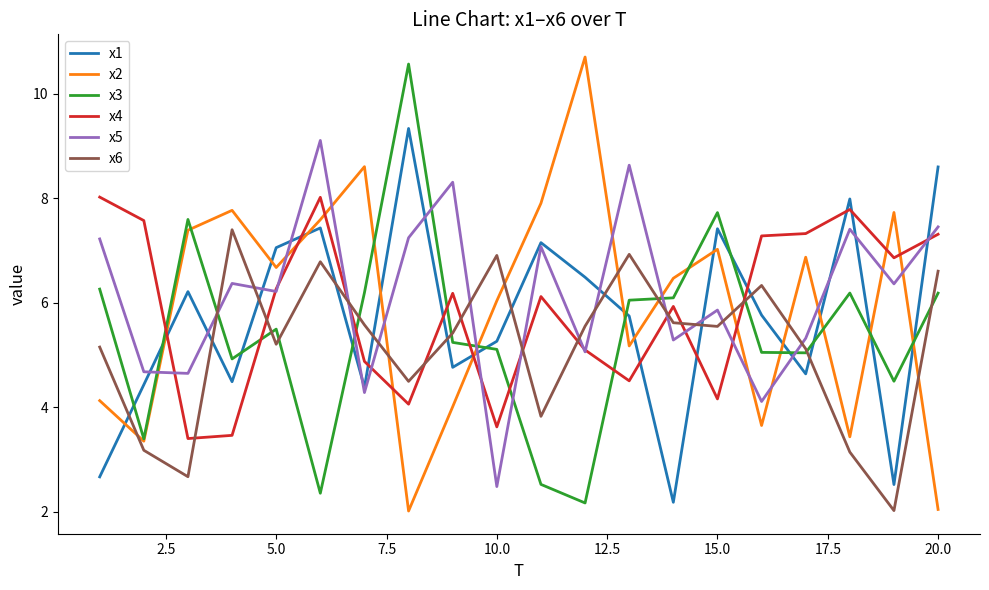

How many times do x5 and x3 cross each other?

8